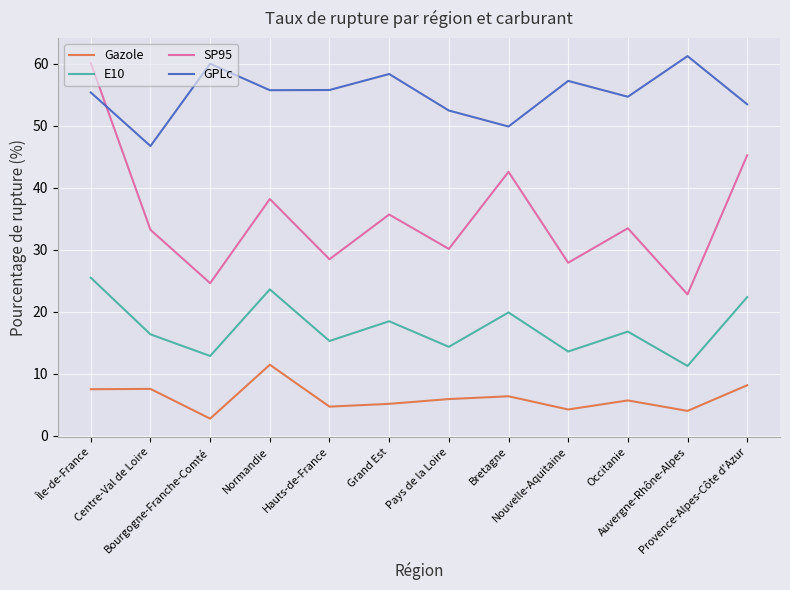

Is this an area chart (filled region under the line)?

No